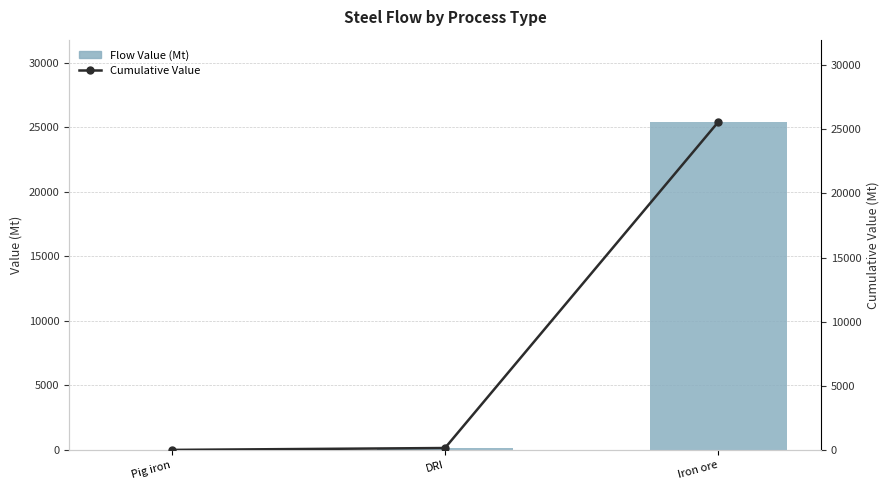

The value of Flow Value (Mt) at DRI is 146.8. True or false?

True